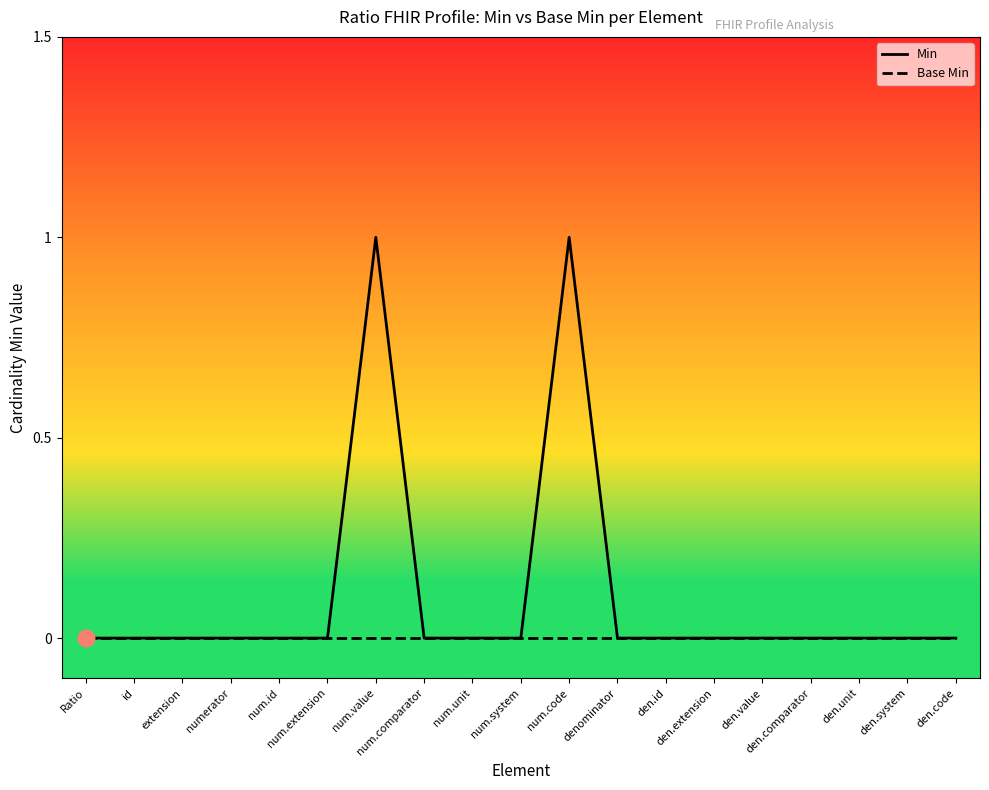

Reading left to right, extract all data points from this chart.

Min: 0	0	0	0	0	0	1	0	0	0	1	0	0	0	0	0	0	0	0
Base Min: 0	0	0	0	0	0	0	0	0	0	0	0	0	0	0	0	0	0	0